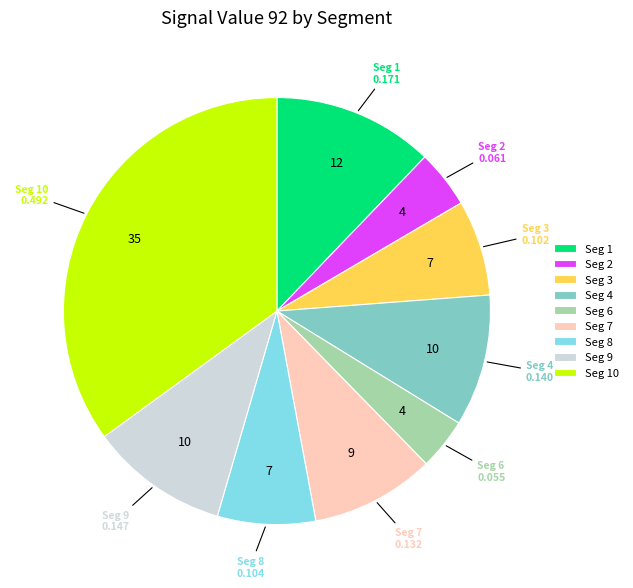

Does Seg 9 account for over 50% of the chart?

No